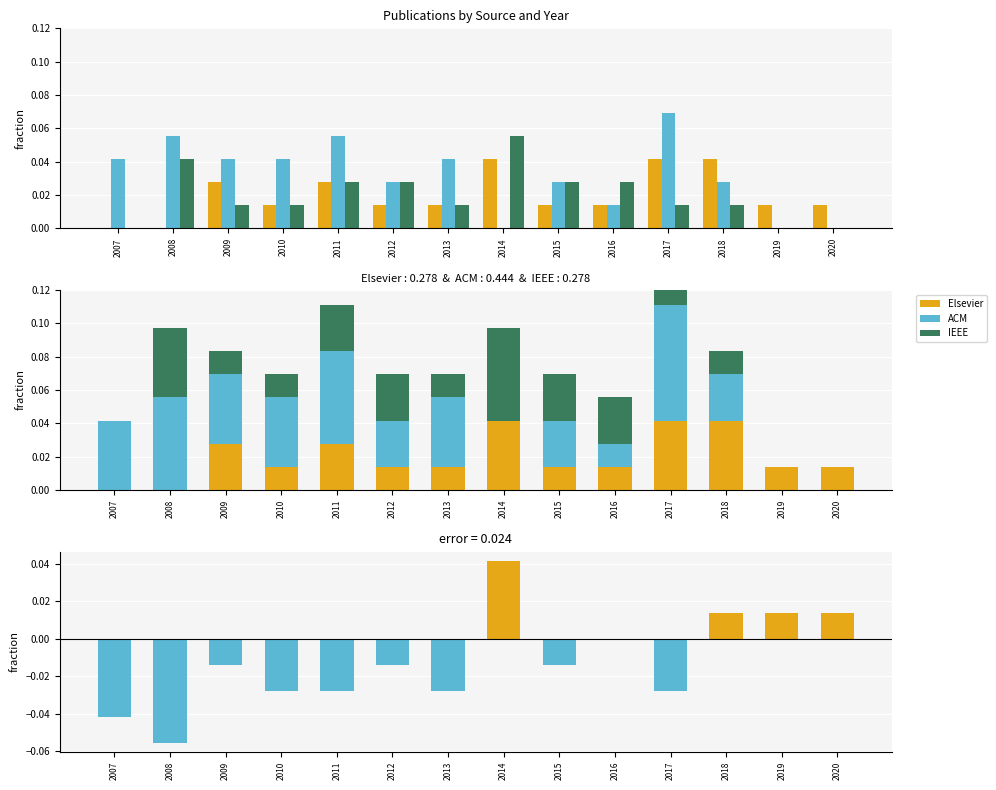

What is the total value across all series at 2017?

0.1